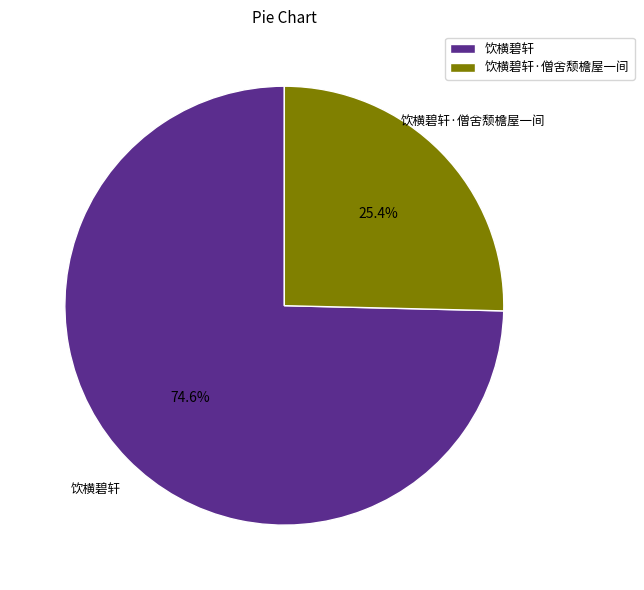

What is the largest slice in the pie chart?

饮横碧轩